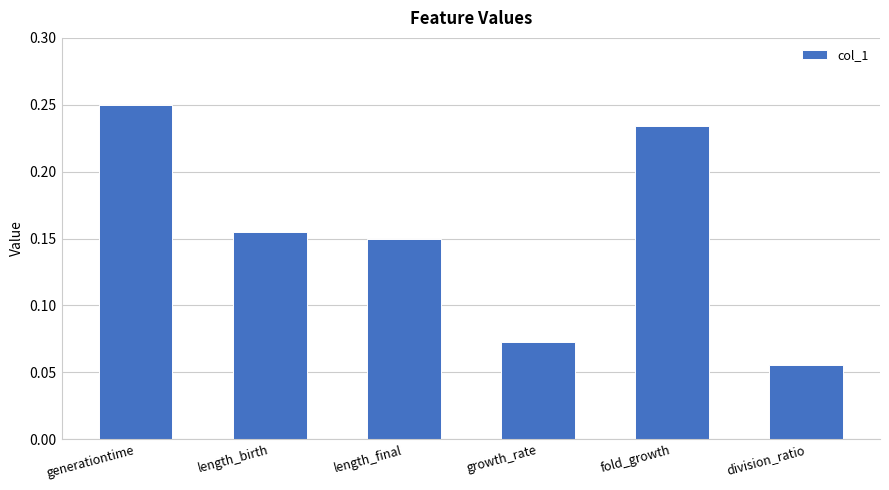

What is the label of the 5th bar from the right?

length_birth